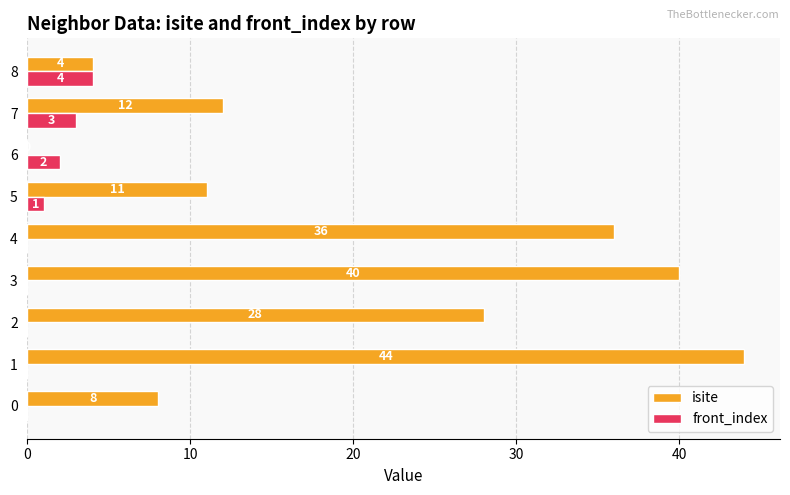

The front_index series shows 0 at 3. True or false?

True